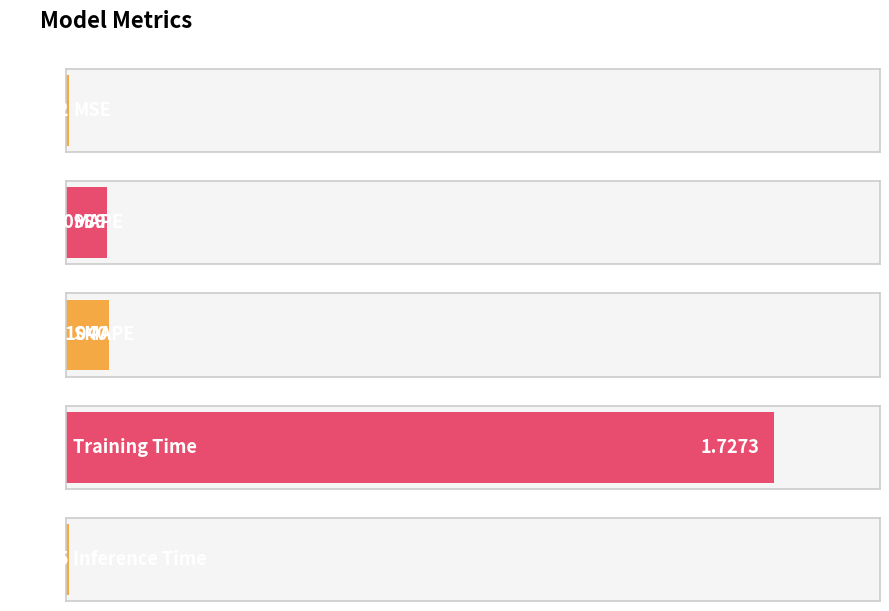

What is the greatest value displayed?

1.7